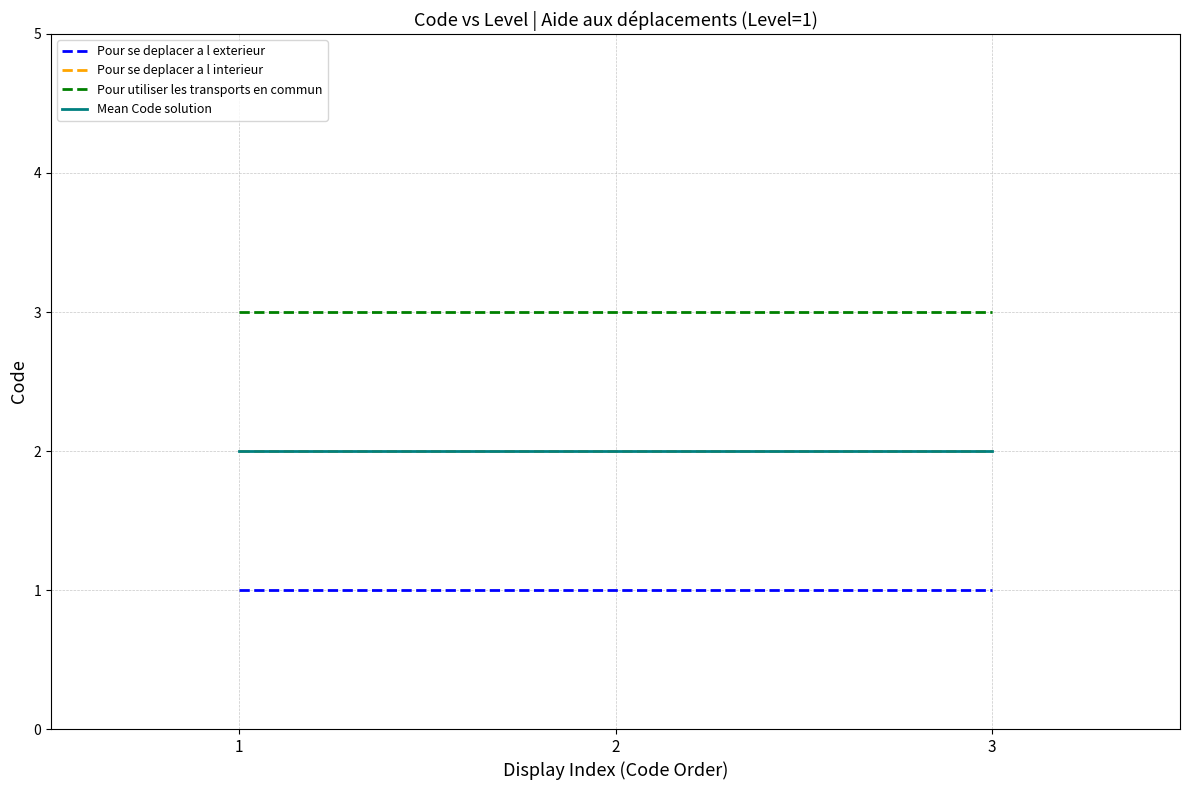

True or false: Mean Code solution has a value of 2 at 2.

True